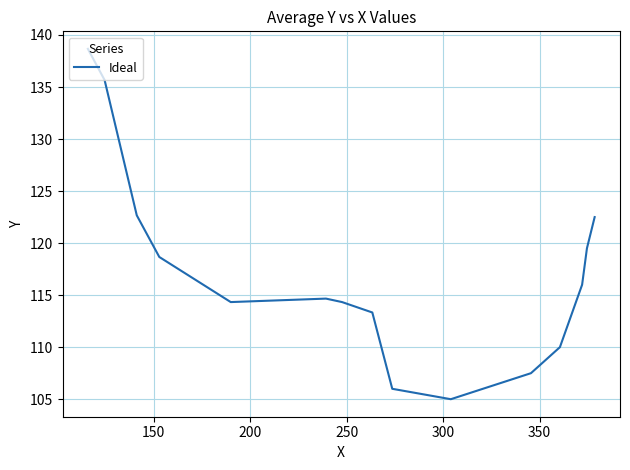

What is the smallest value displayed?

105.0